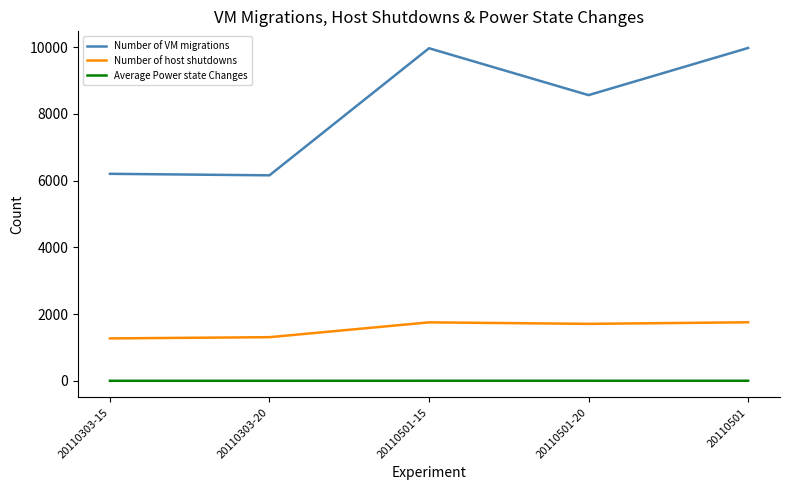

How many lines are shown in the chart?

3